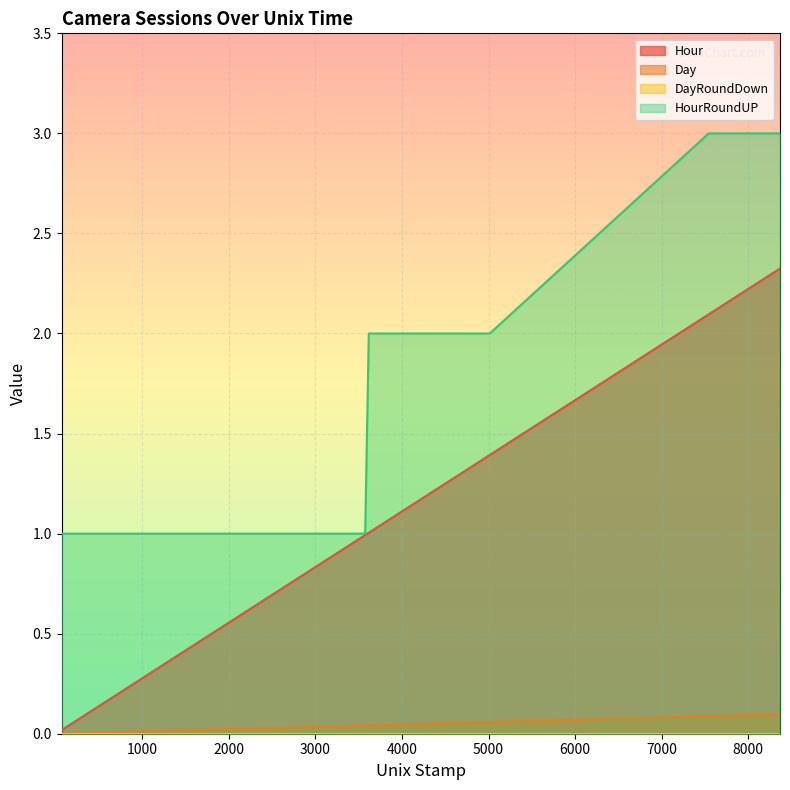

True or false: HourRoundUP has a value of 2.0 at 4942.

True